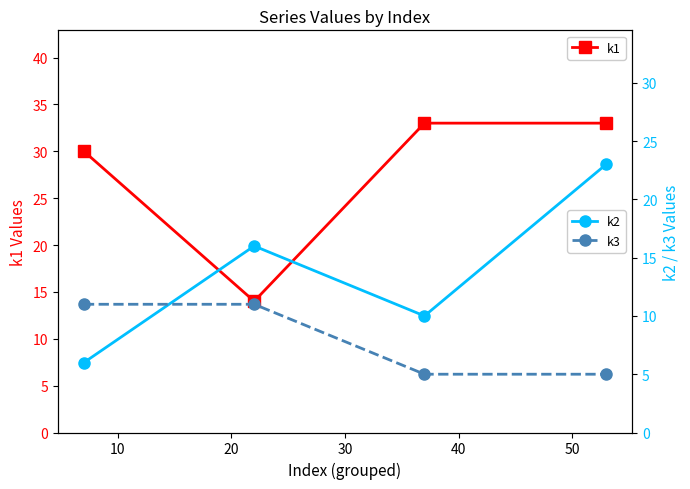

What is the minimum value shown in the chart?

5